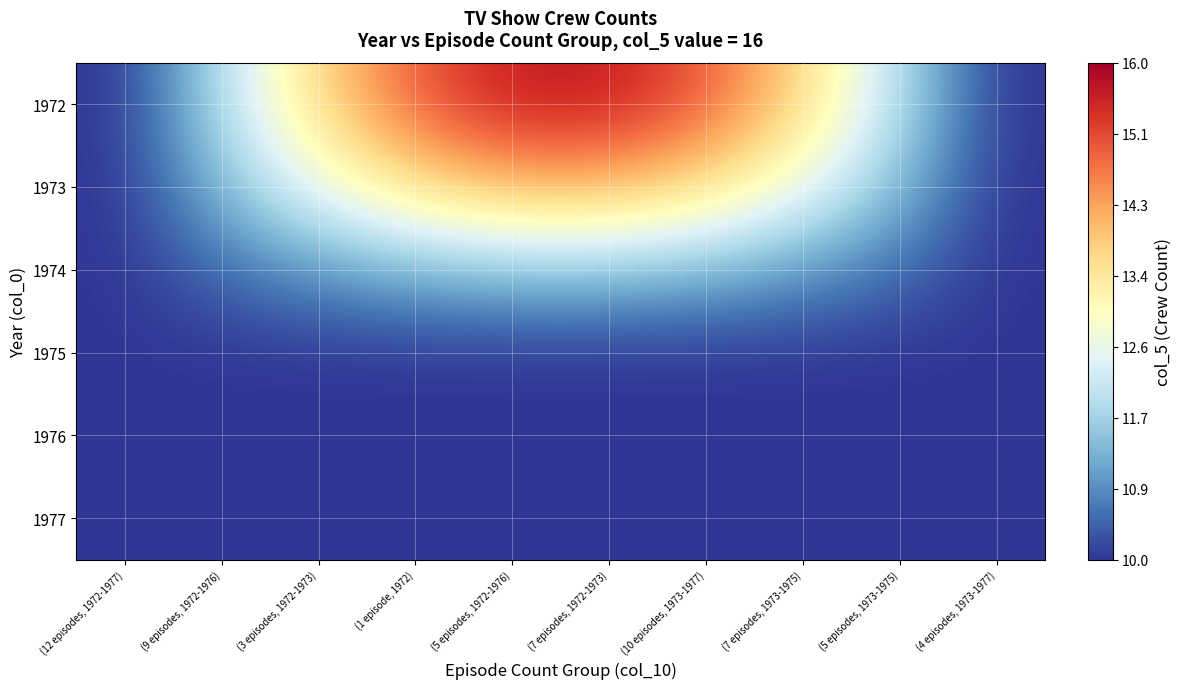

Which series has the largest range (max minus min)?

1972